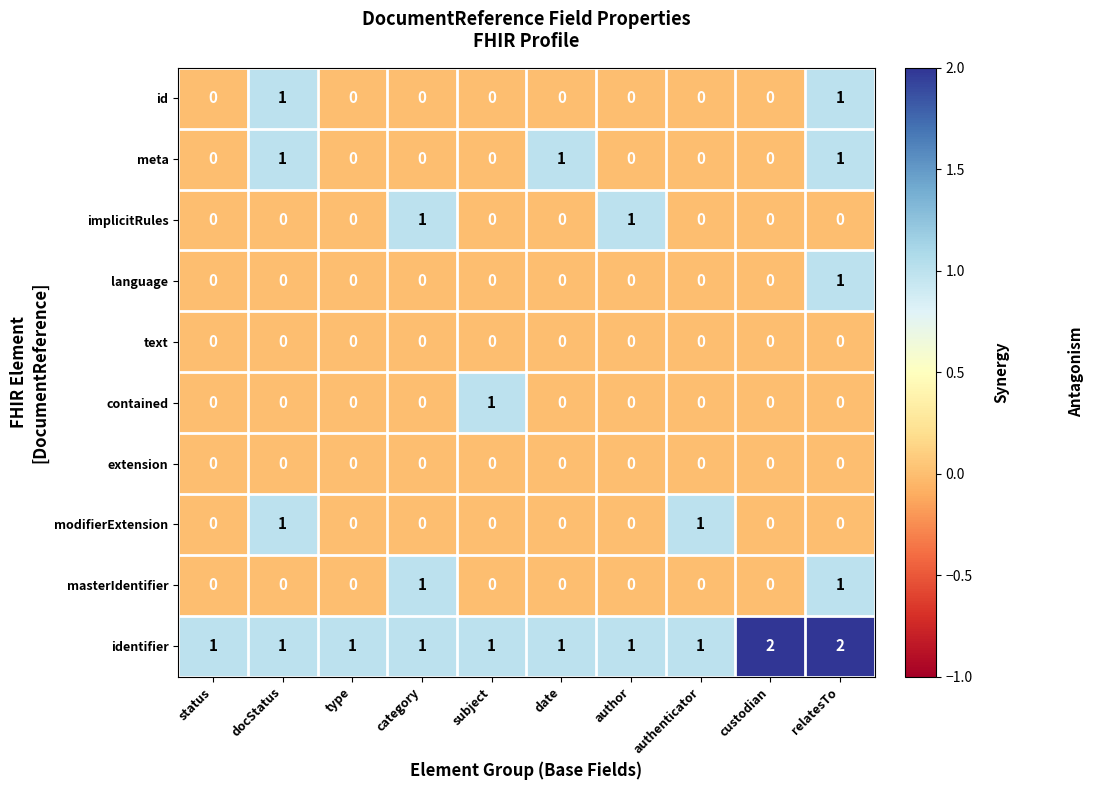

Count the number of data series in this chart.

10